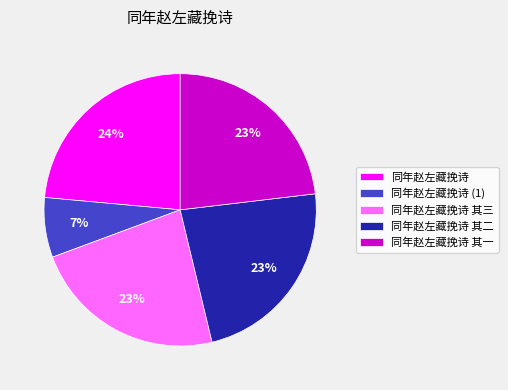

To the nearest percent, what is the average slice percentage?

20%